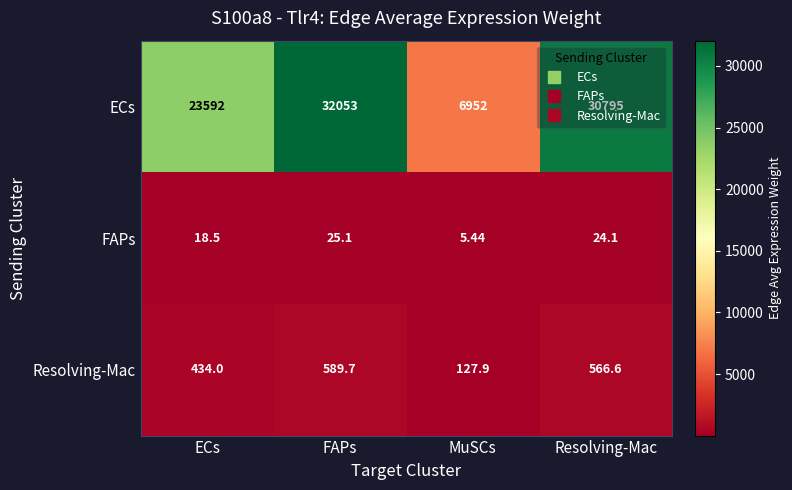

How many categories are shown in the chart?

4